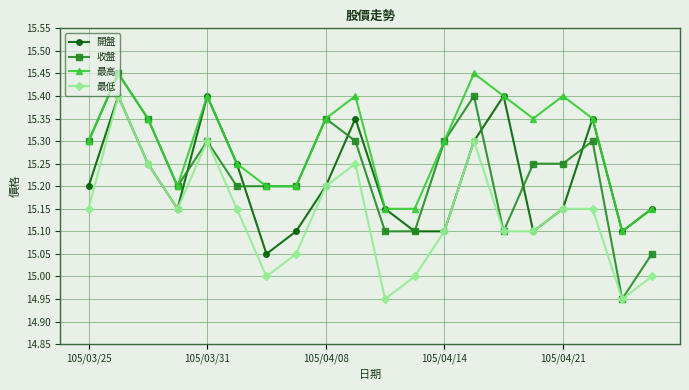

Which series has the widest spread of values?

收盤